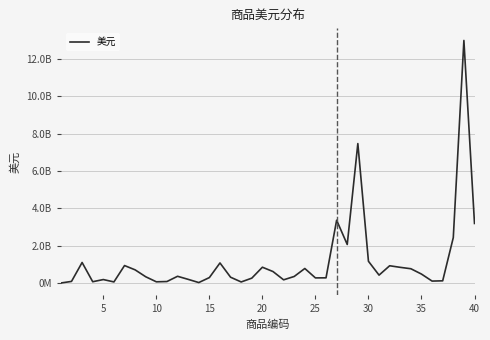

Does the chart have visible grid lines?

Yes